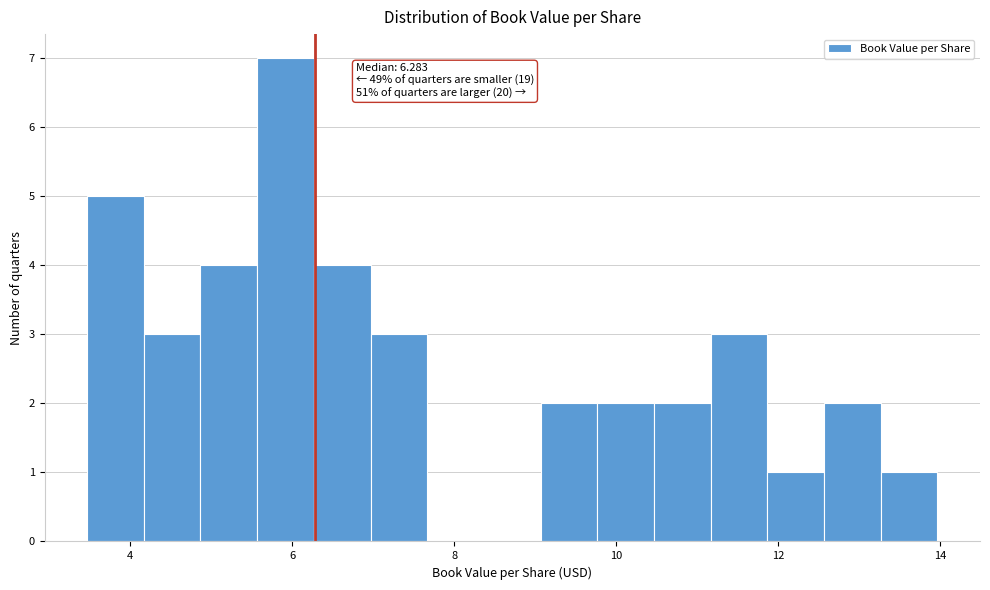

Read against the x-axis, roughly where is the centre of the tallest bar?

6.0